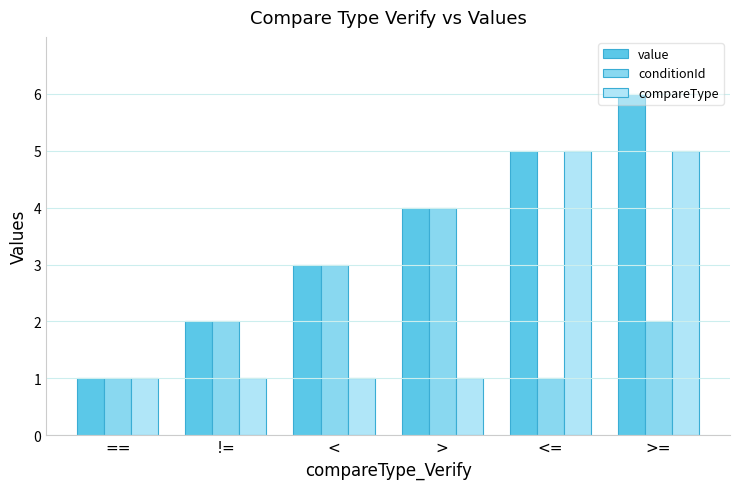

Which label corresponds to the largest value in the chart?

>=